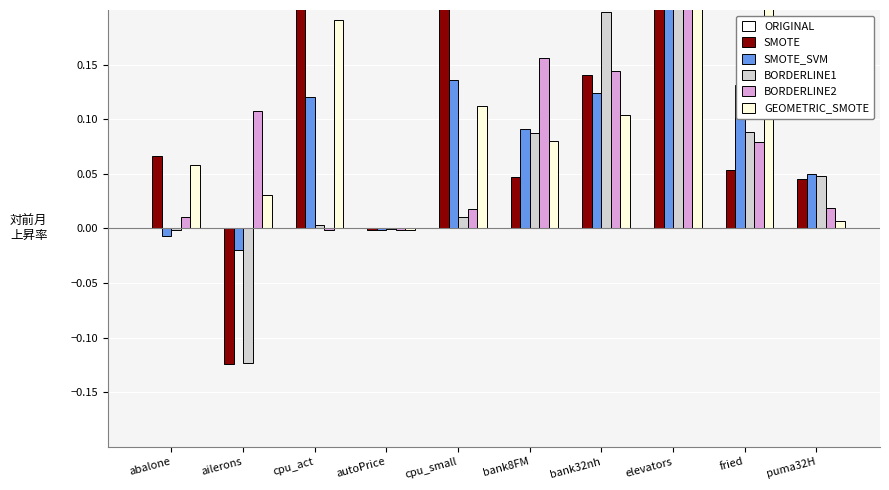

Which series has the largest range (max minus min)?

SMOTE_SVM